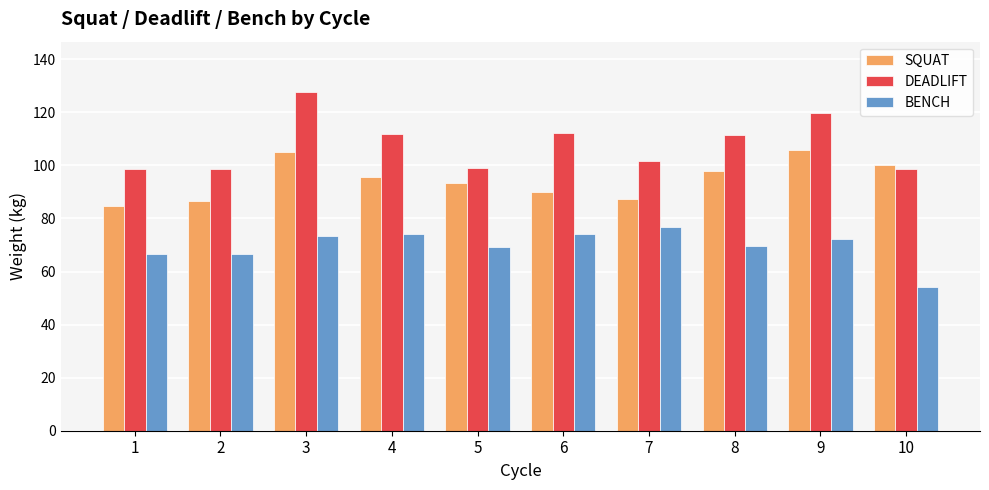

At how many categories does at least one series exceed 54?

10